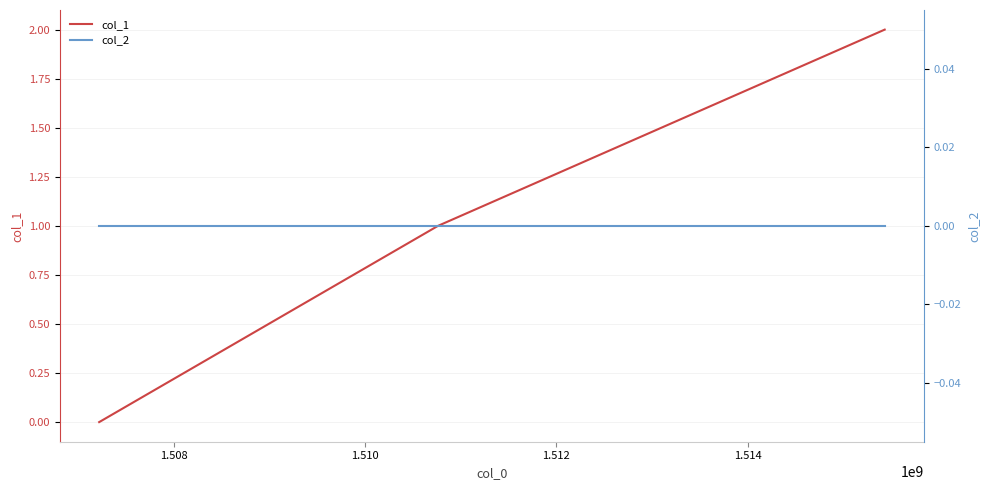

Does the chart have visible grid lines?

Yes